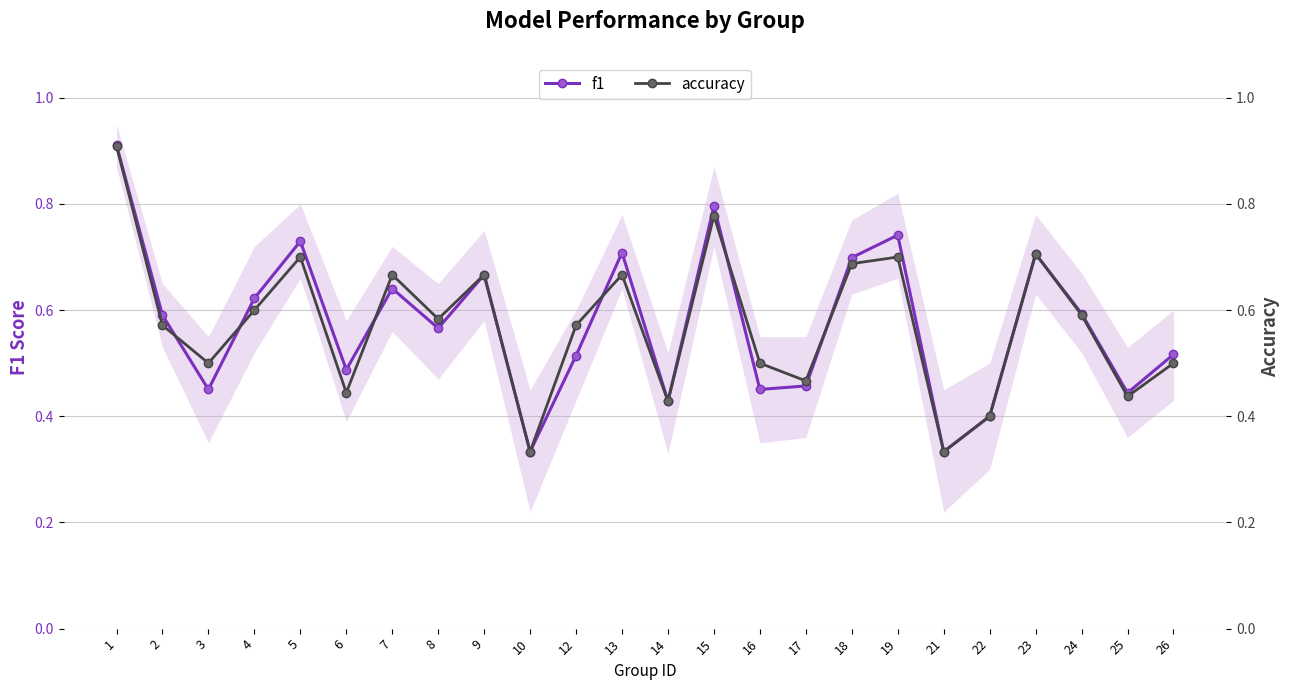

Rank the series by their average value, from highest to lowest.

f1, accuracy